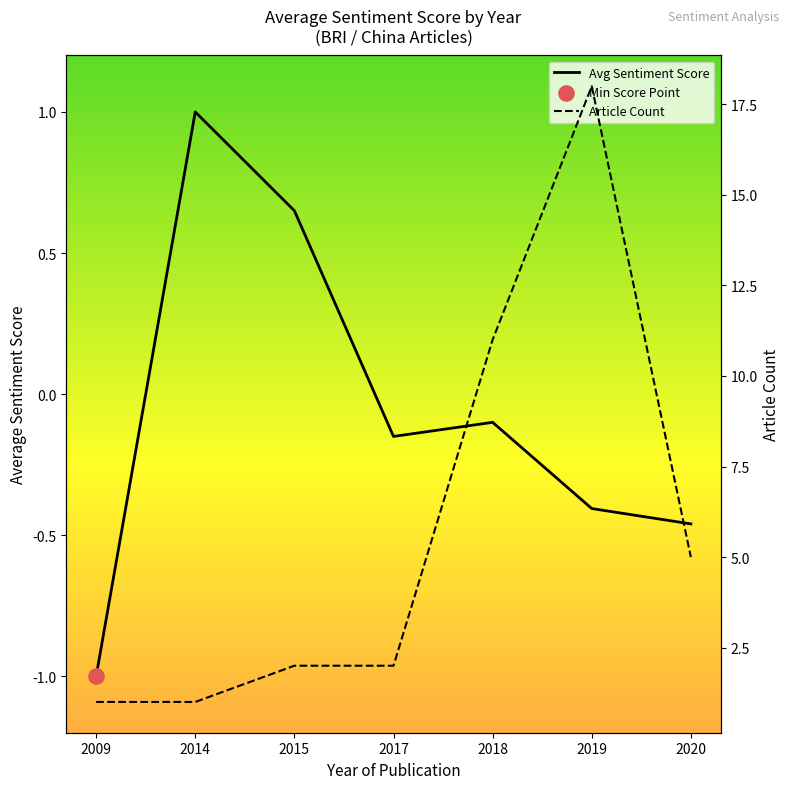

Which series has the largest Y range (max minus min)?

Article Count